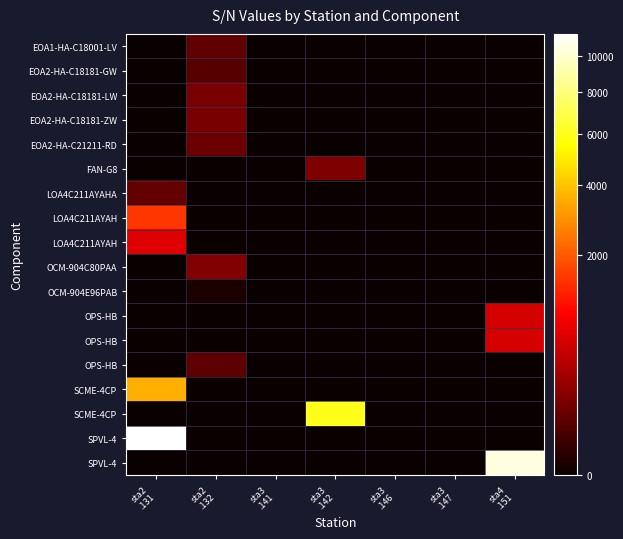

At how many categories does at least one series exceed 9983?

2